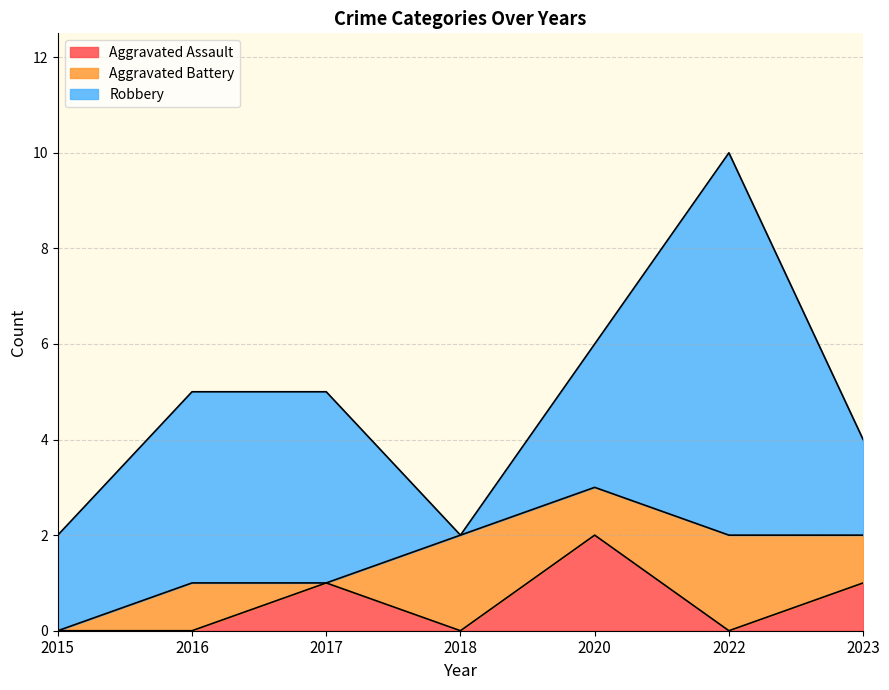

Reading left to right, extract all data points from this chart.

Aggravated Assault: 0	0	1	0	2	0	1
Aggravated Battery: 0	1	0	2	1	2	1
Robbery: 2	4	4	0	3	8	2